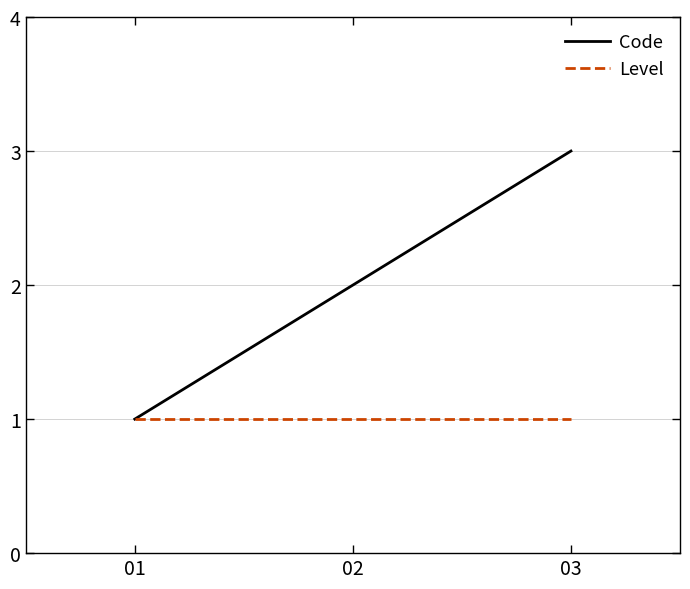

The value of Level at 01 is 1. True or false?

True